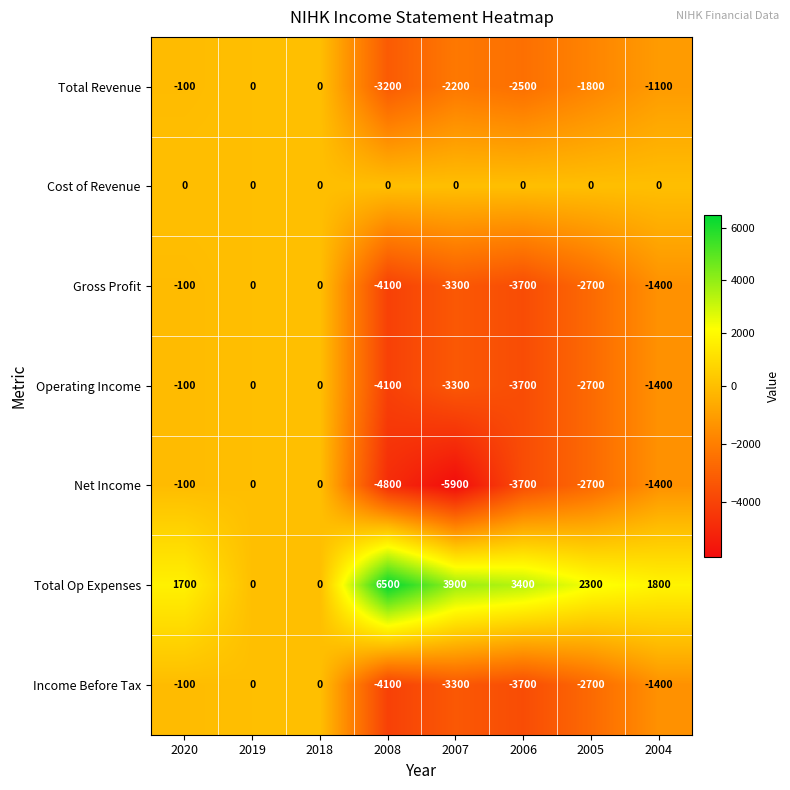

What value does the Total Op Expenses series have at 2020?

1700